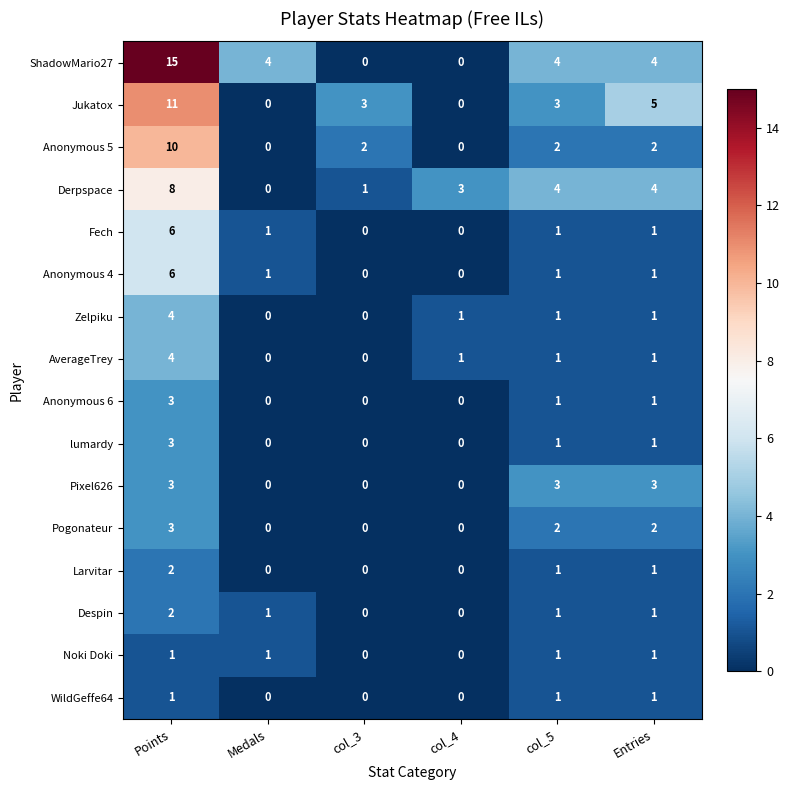

At which category is the sum across all series the highest?

Points